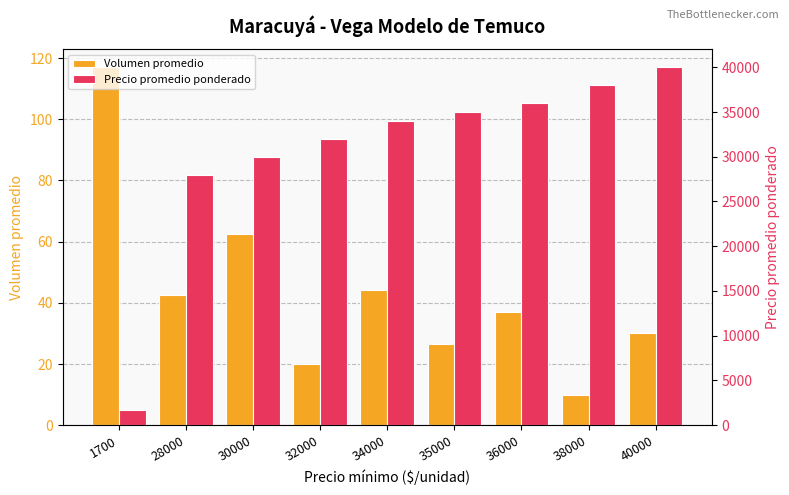

The Precio promedio ponderado series shows 36000.0 at 36000. True or false?

True